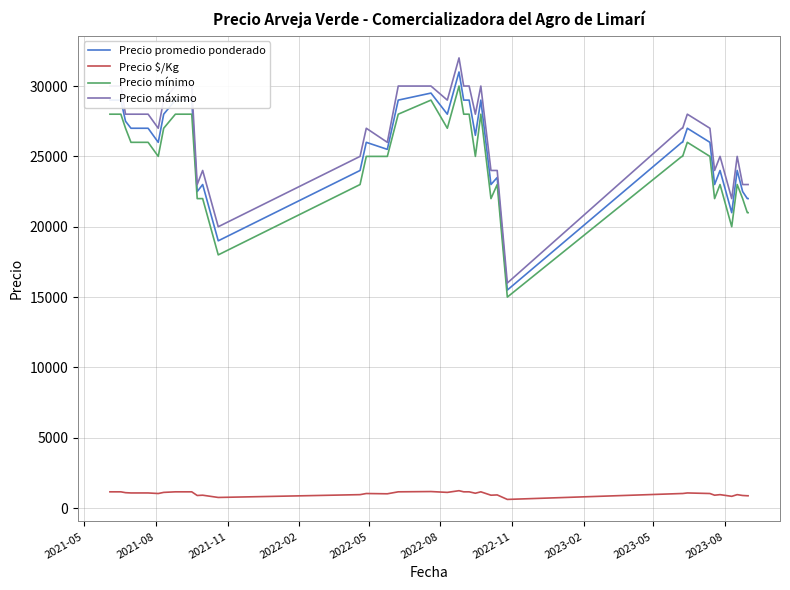

What is the difference between the maximum and minimum values in the Precio promedio ponderado series?

15500